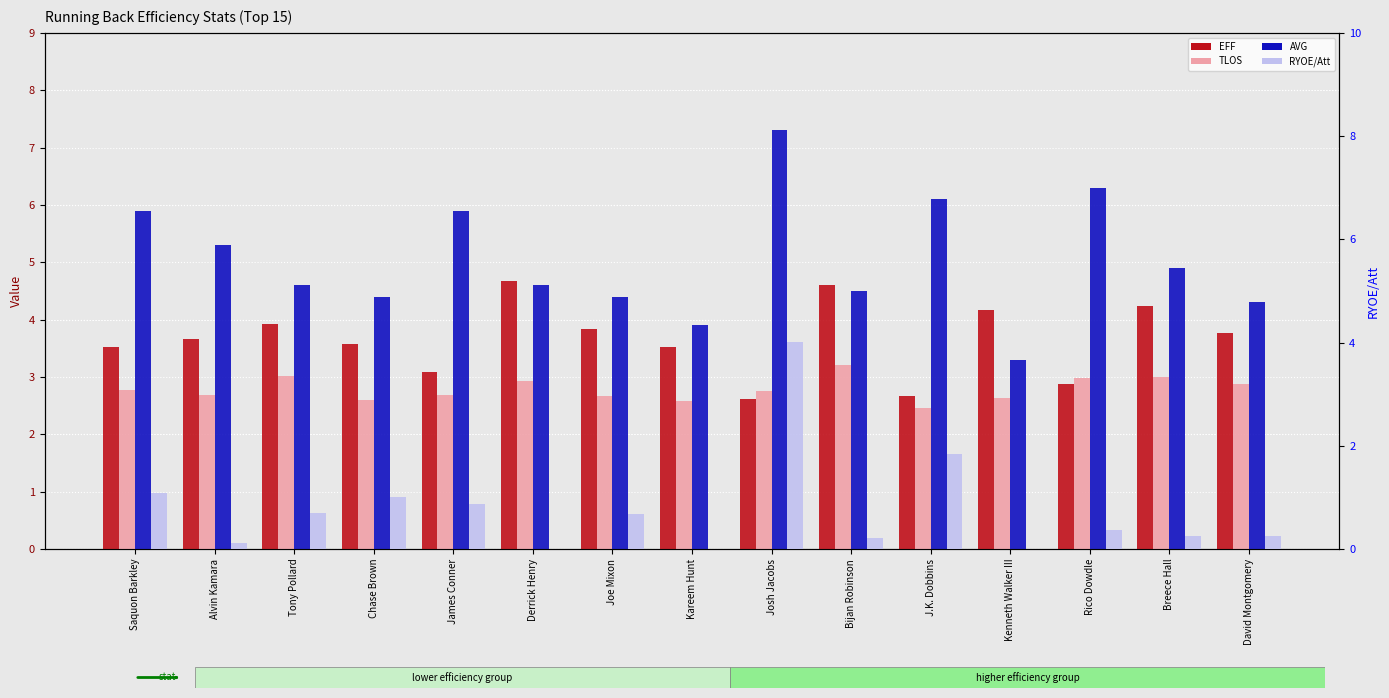

What is the approximate value of TLOS at Alvin Kamara?

2.7